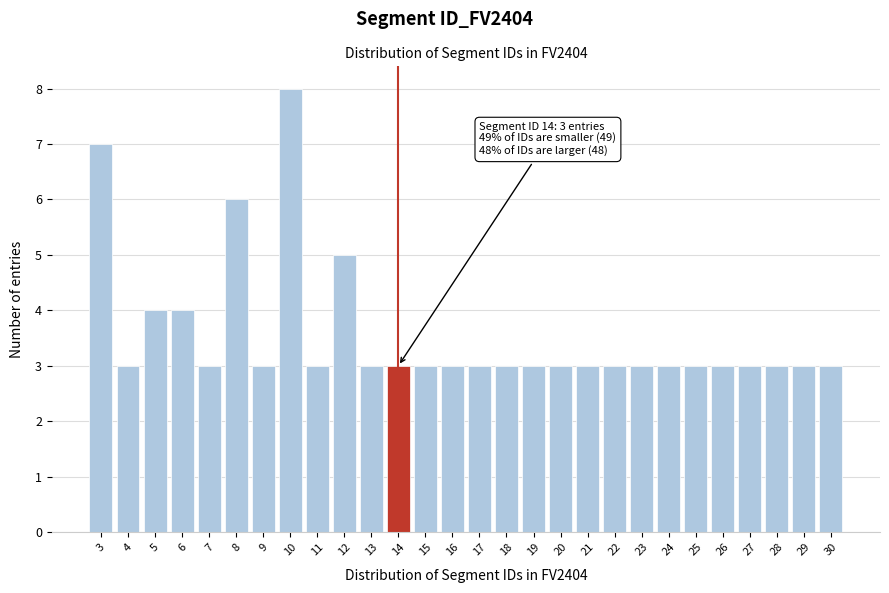

Reading right to left, list all the values displayed in this chart.

30=3	29=3	28=3	27=3	26=3	25=3	24=3	23=3	22=3	21=3	20=3	19=3	18=3	17=3	16=3	15=3	14=3	13=3	12=5	11=3	10=8	9=3	8=6	7=3	6=4	5=4	4=3	3=7